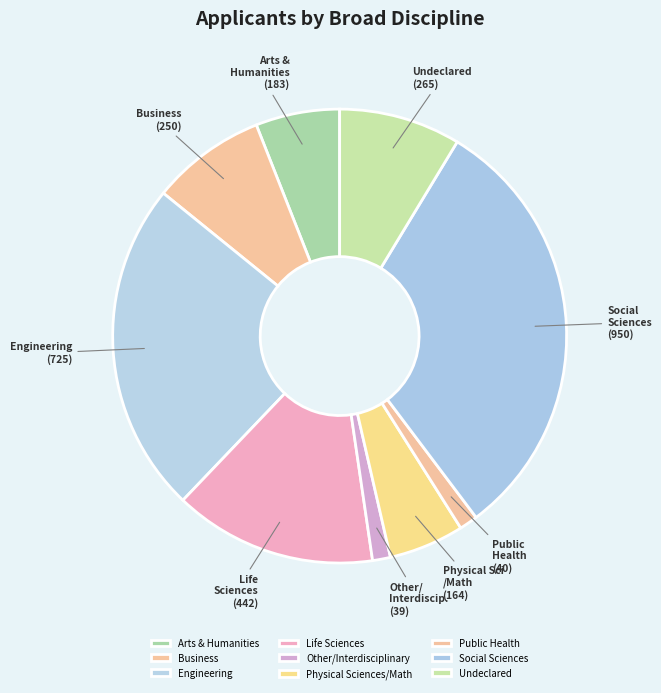

Does Engineering represent more than half of the total?

No